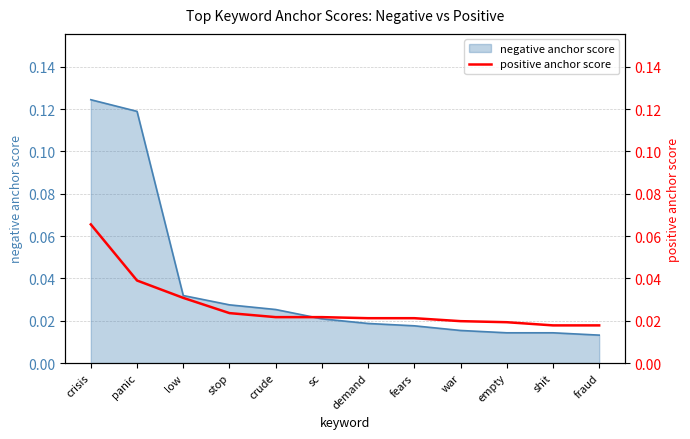

Reading left to right, transcribe all the data shown in this chart.

0.1	0.0	0.0	0.0	0.0	0.0	0.0	0.0	0.0	0.0	0.0	0.0